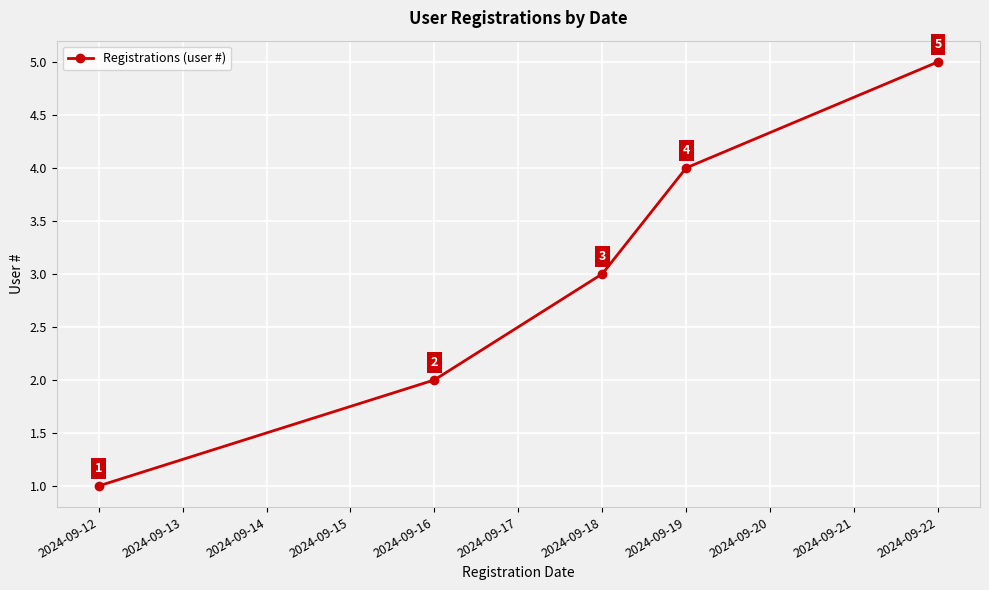

Is this an area chart (filled region under the line)?

No